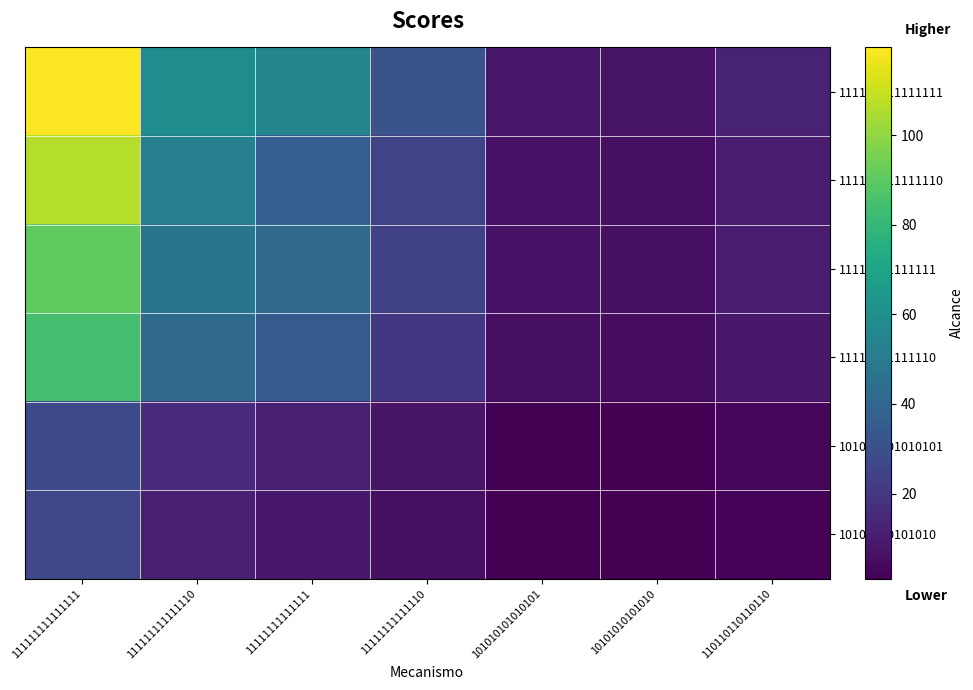

What is the total value across all series at 111111111111110?

226.5